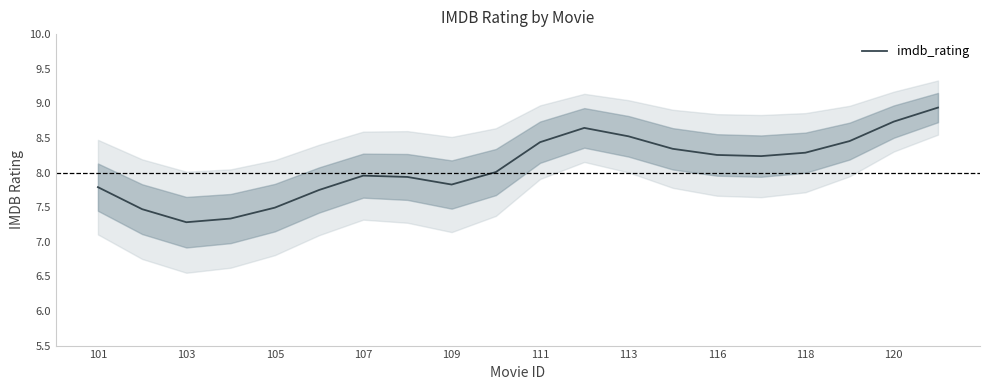

The imdb_rating series shows 8.0 at 107. True or false?

True